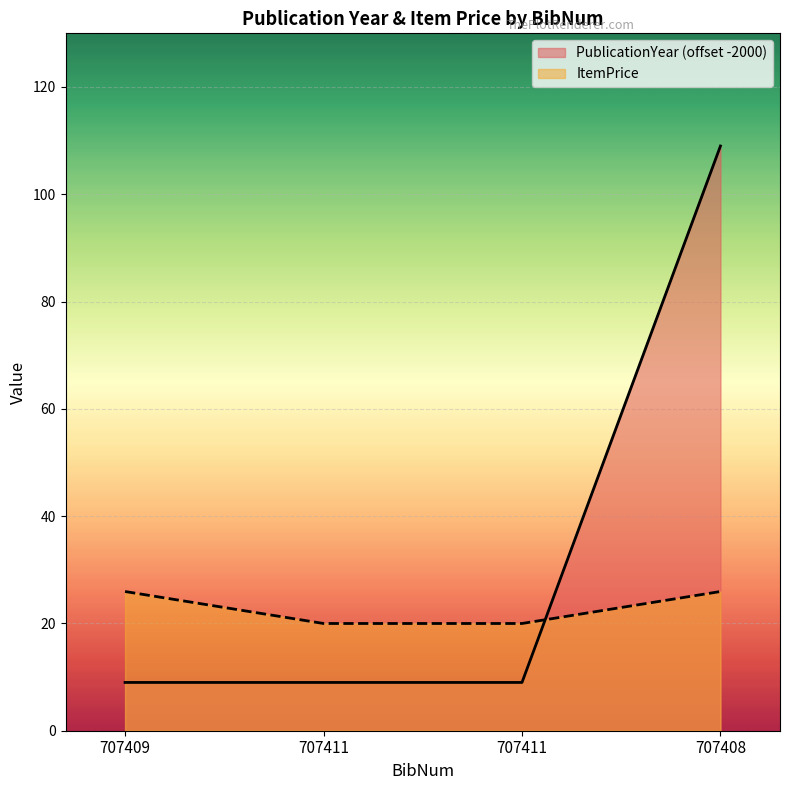

How many data points in ItemPrice are less than 25?

2